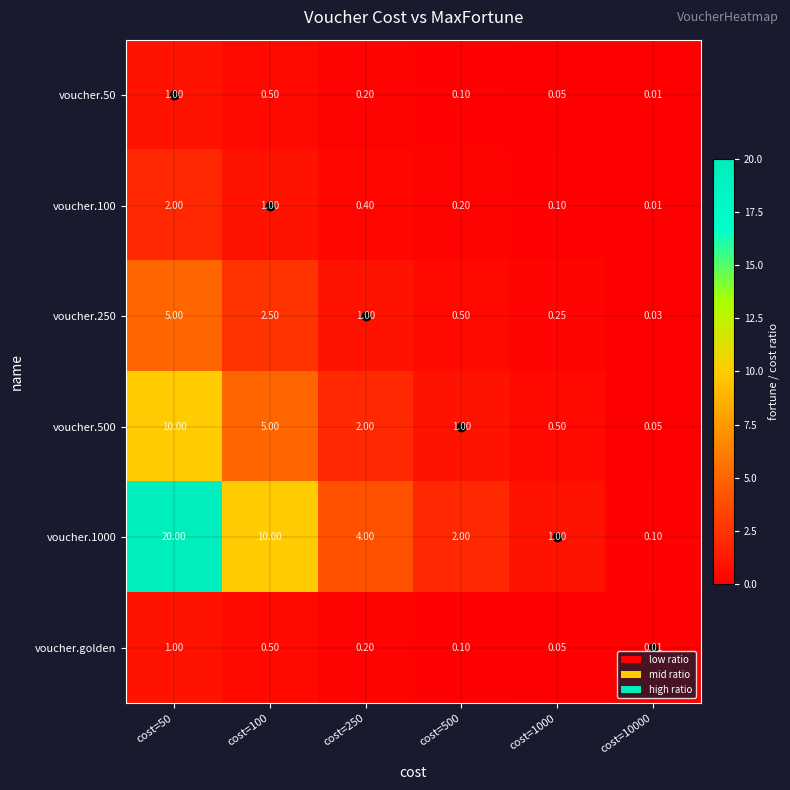

Is the value of voucher.1000 at cost=100 greater than the value of voucher.golden at cost=50?

Yes